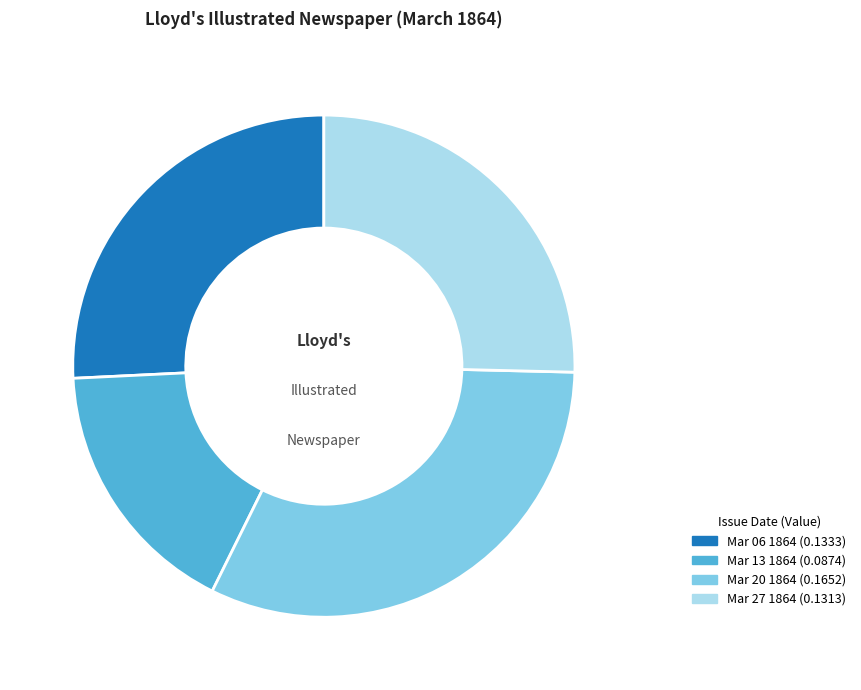

Do Mar 20 1864 (0.1652) and Mar 27 1864 (0.1313) together represent more than half of the pie?

Yes